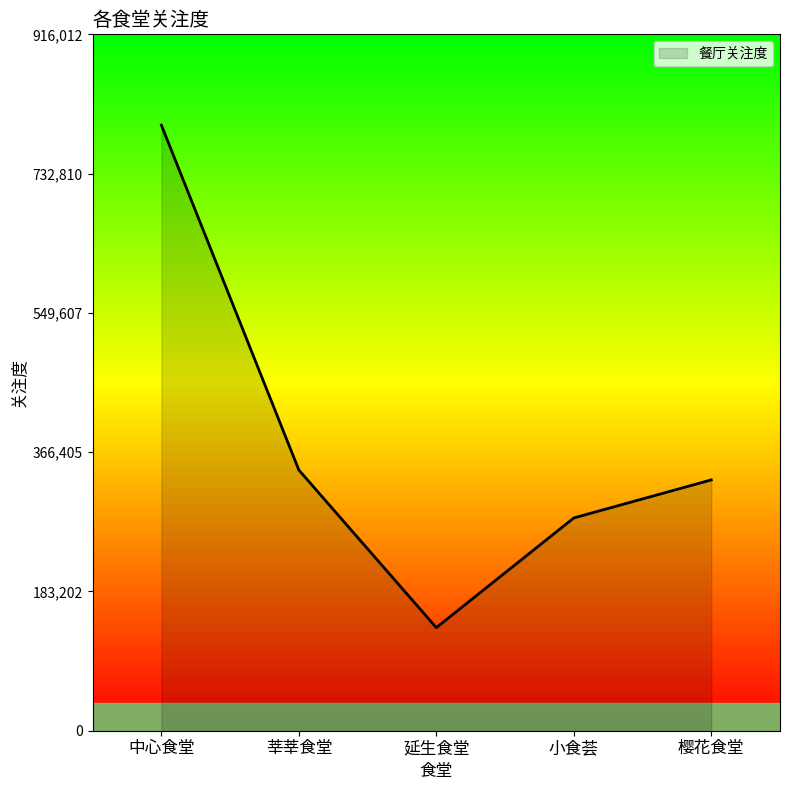

Rank the categories by value from lowest to highest.

延生食堂, 小食荟, 樱花食堂, 莘莘食堂, 中心食堂